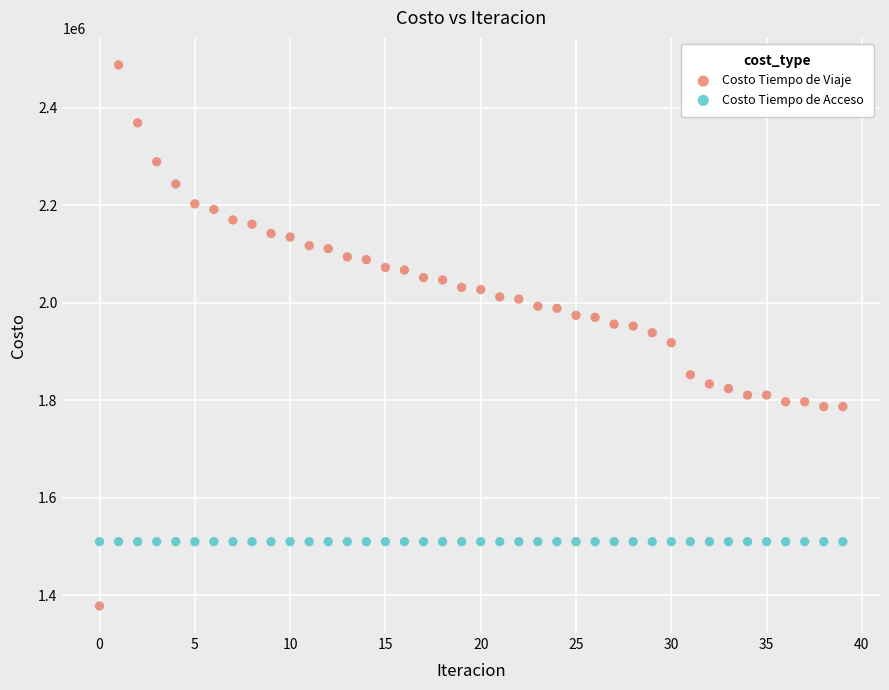

Which series contains the highest Y value?

Costo Tiempo de Viaje